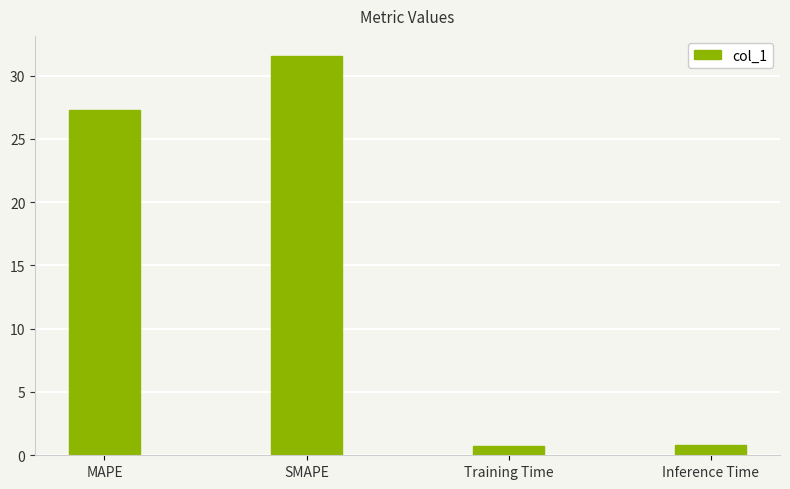

Are the bars grouped side by side (vs. stacked)?

No